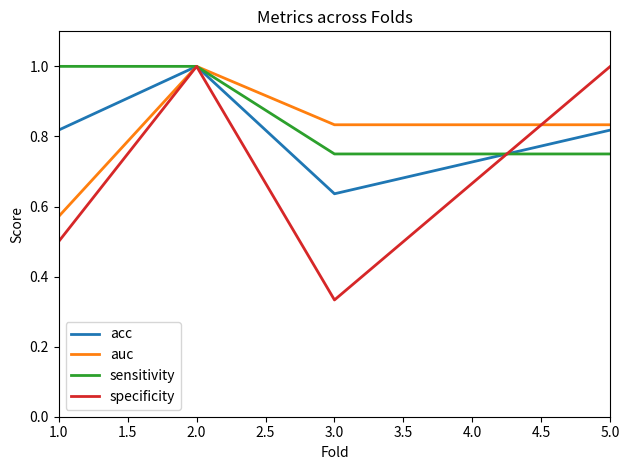

At which category does auc reach its first local peak?

2.0